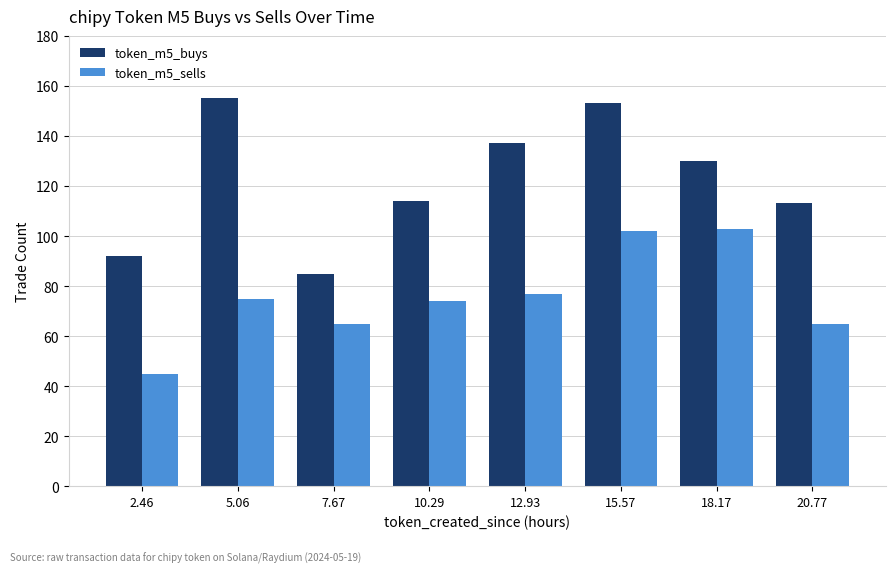

At 15.57, list the series in order from smallest to largest.

token_m5_sells, token_m5_buys